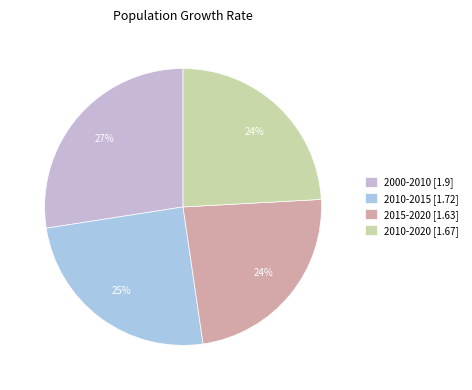

Count the number of slices in the pie.

4